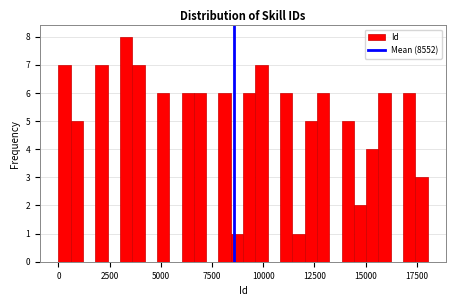

Around what value on the x-axis is the tallest bar? Give the approximate position of its centre, as read against the axis.

3500